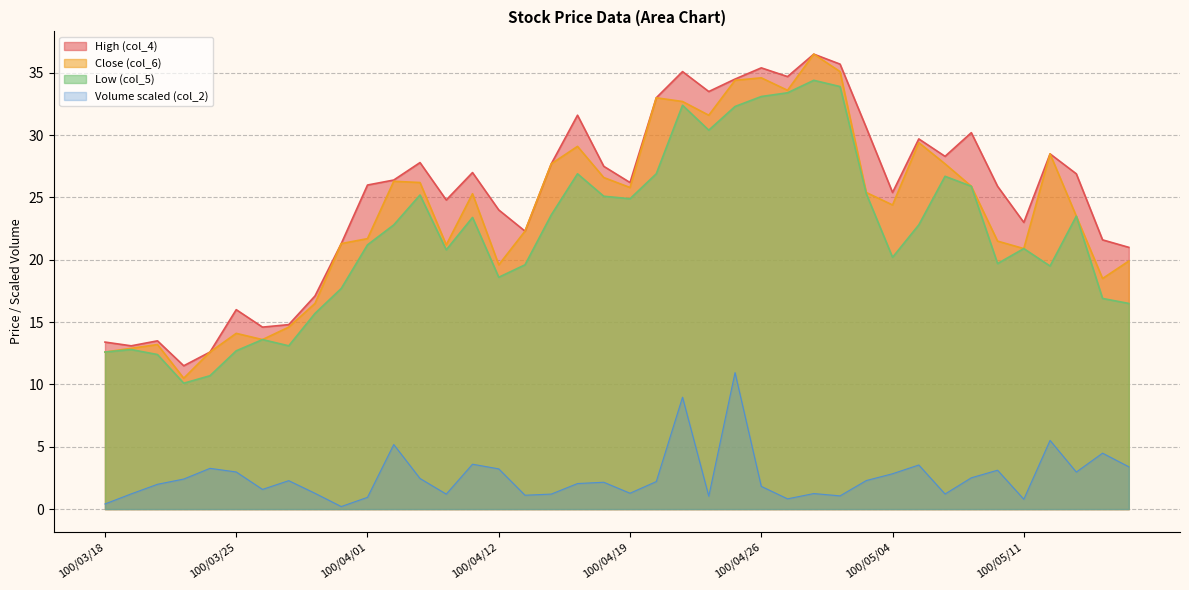

The col_5 series shows 19.6 at 100/04/13. True or false?

True